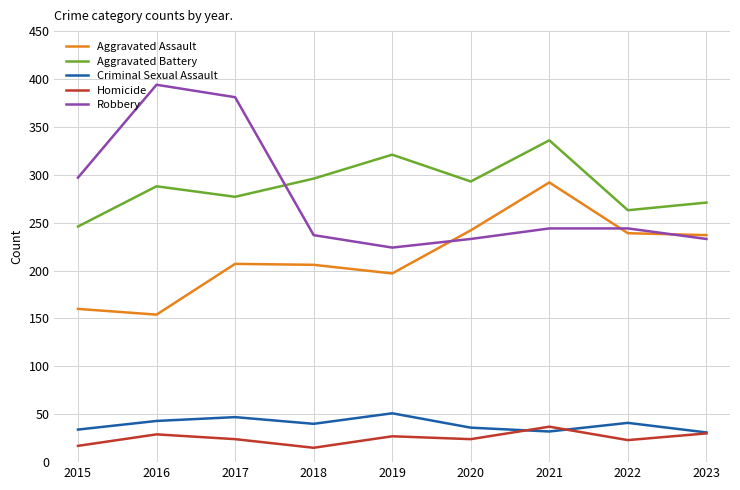

Which series has the largest range (max minus min)?

Robbery